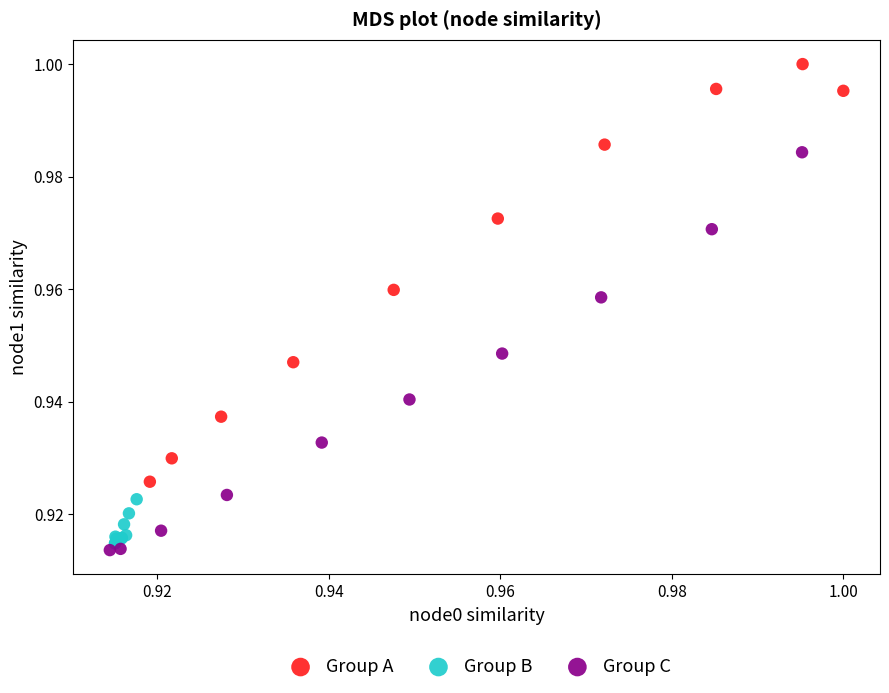

What are all the series names shown in the legend?

Group A, Group B, Group C